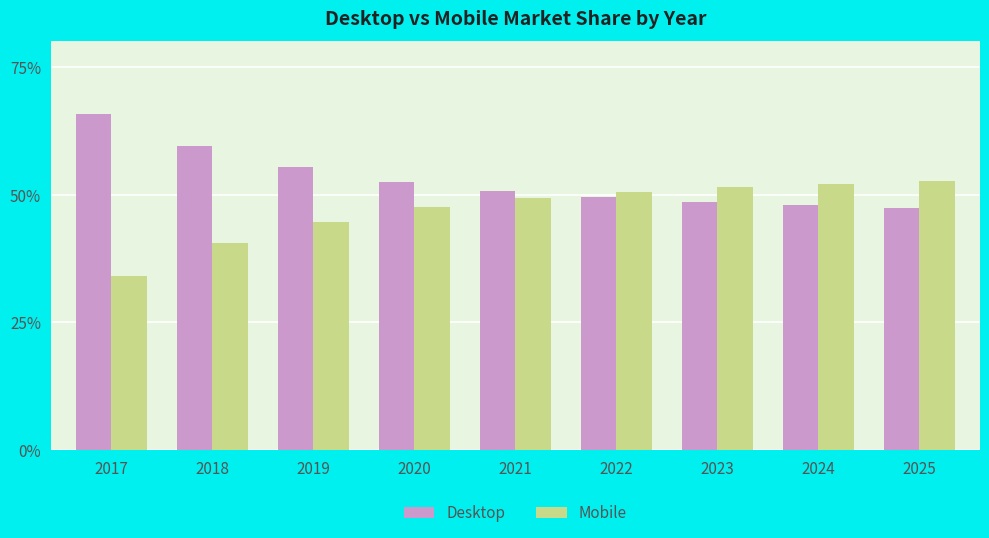

What is the difference between the second highest and second lowest values in the Desktop series?

11.6